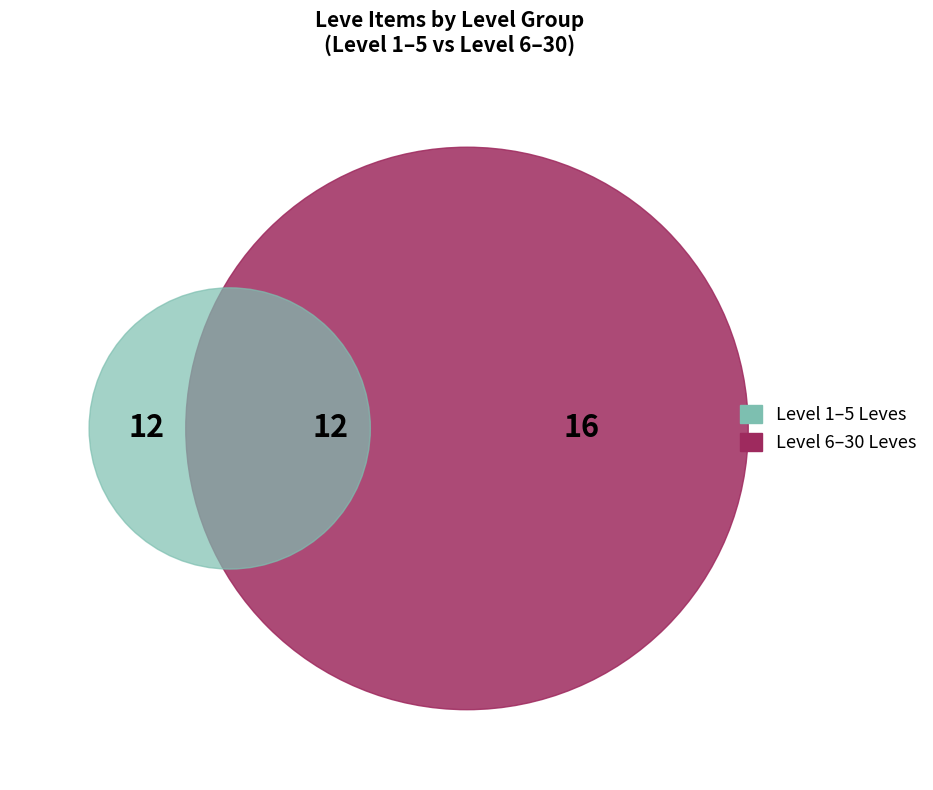

True or false: 1 accounts for 0% of the total.

True